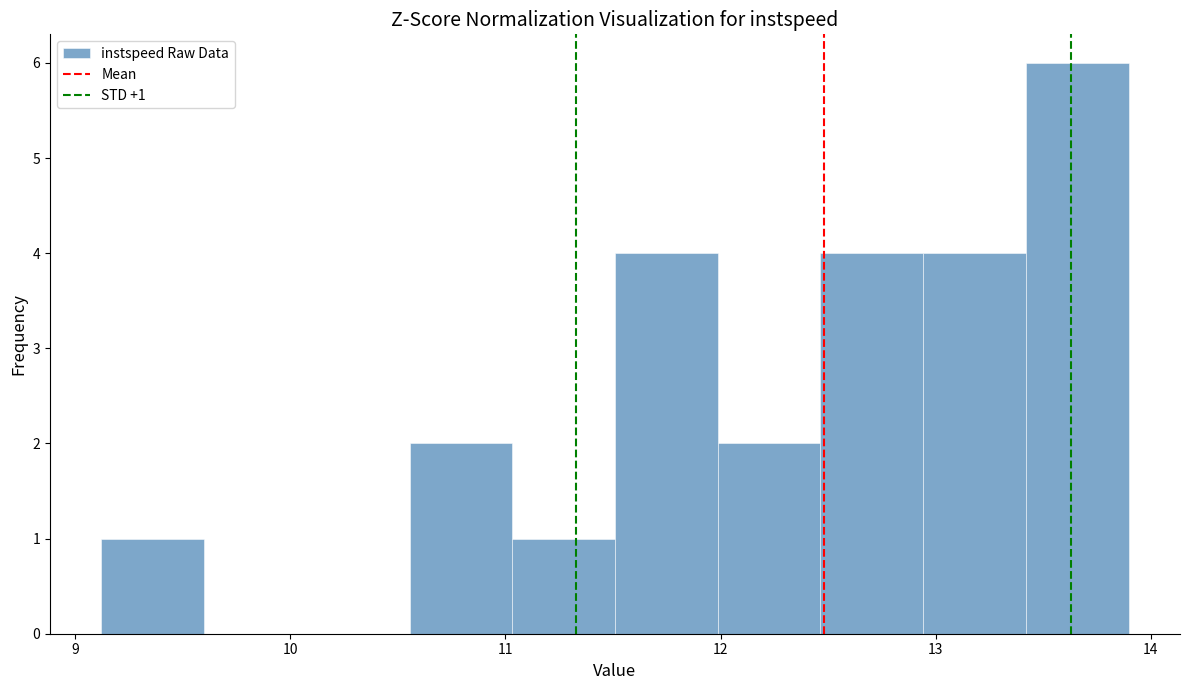

Which range on the x-axis has the tallest bar?

13.4 to 13.9